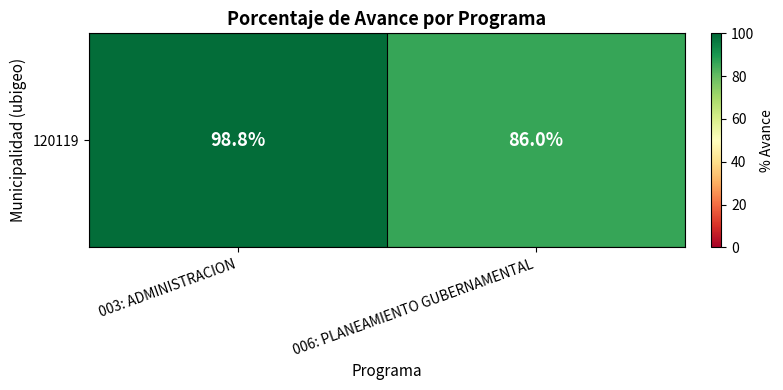

Where is the data nearest to the value 92?

006: PLANEAMIENTO GUBERNAMENTAL